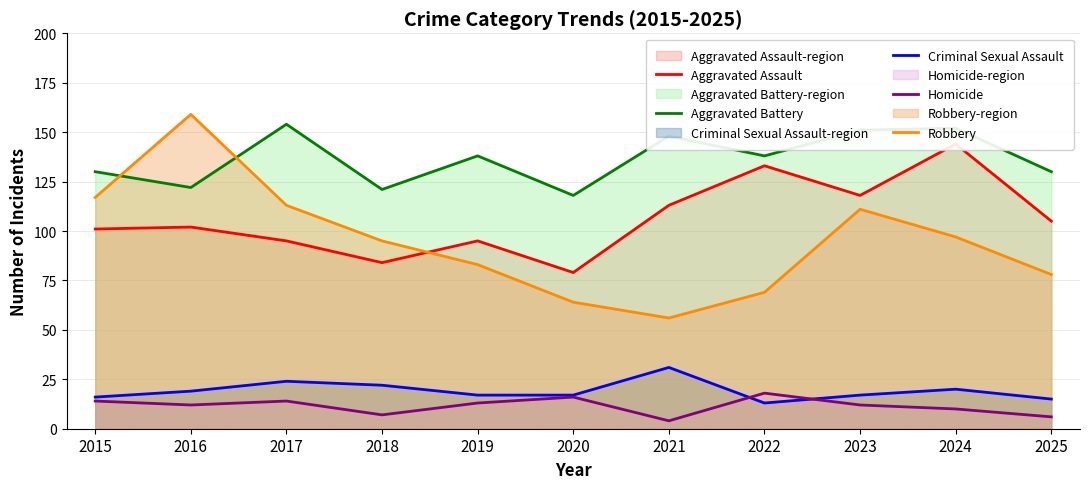

Is it true that Aggravated Assault equals 196 at 2022?

False